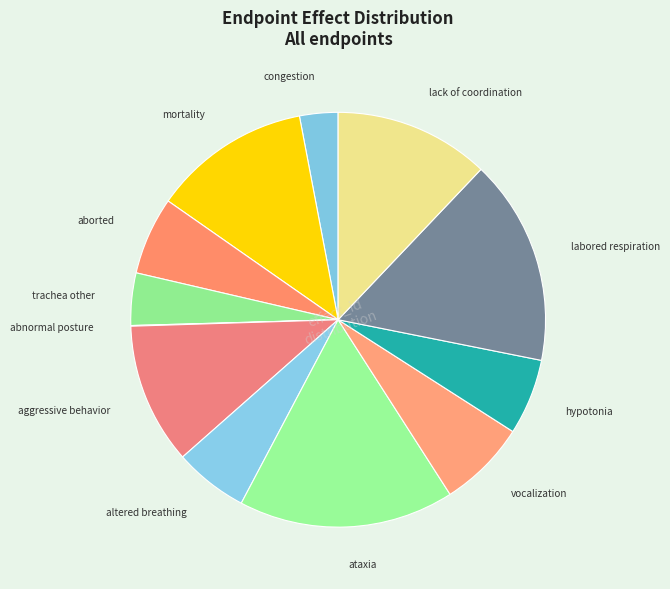

Is there a majority slice in this chart?

No